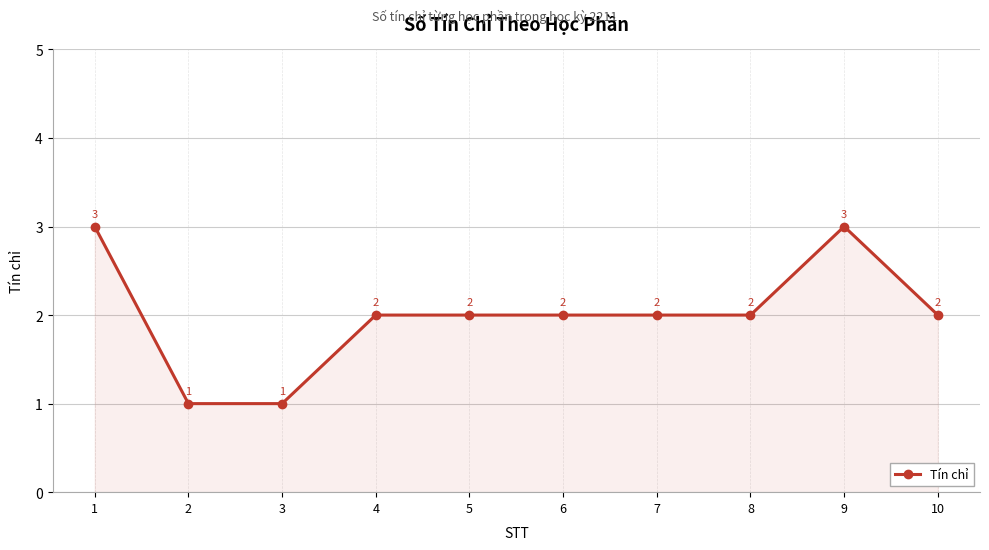

How many lines are shown in the chart?

1